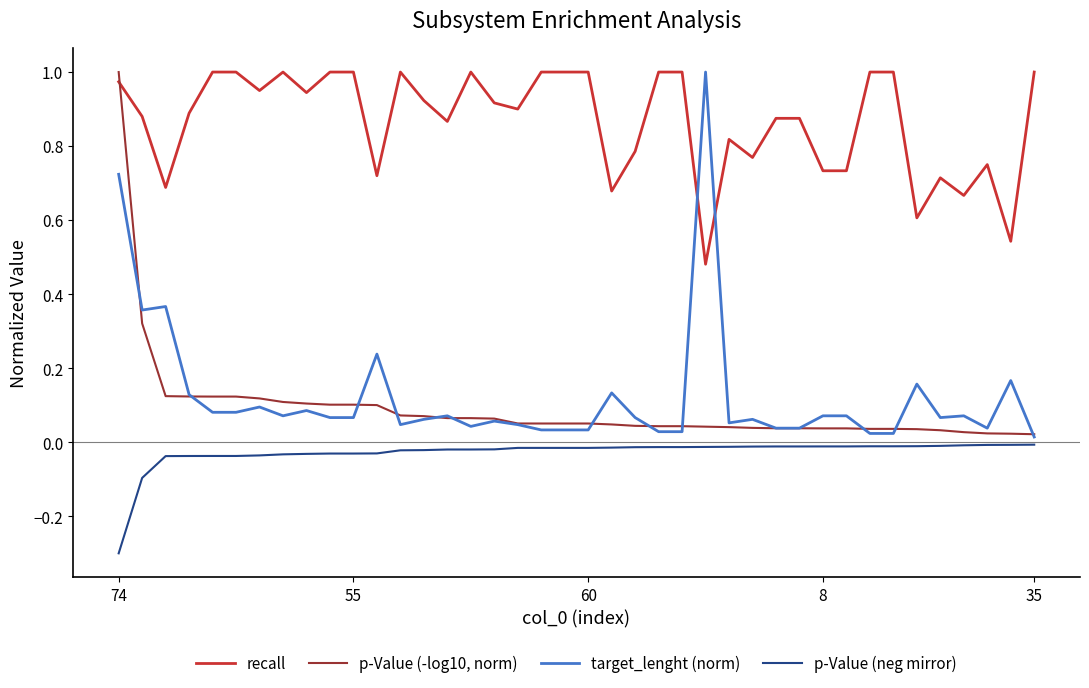

Which series has the largest total across all categories?

recall